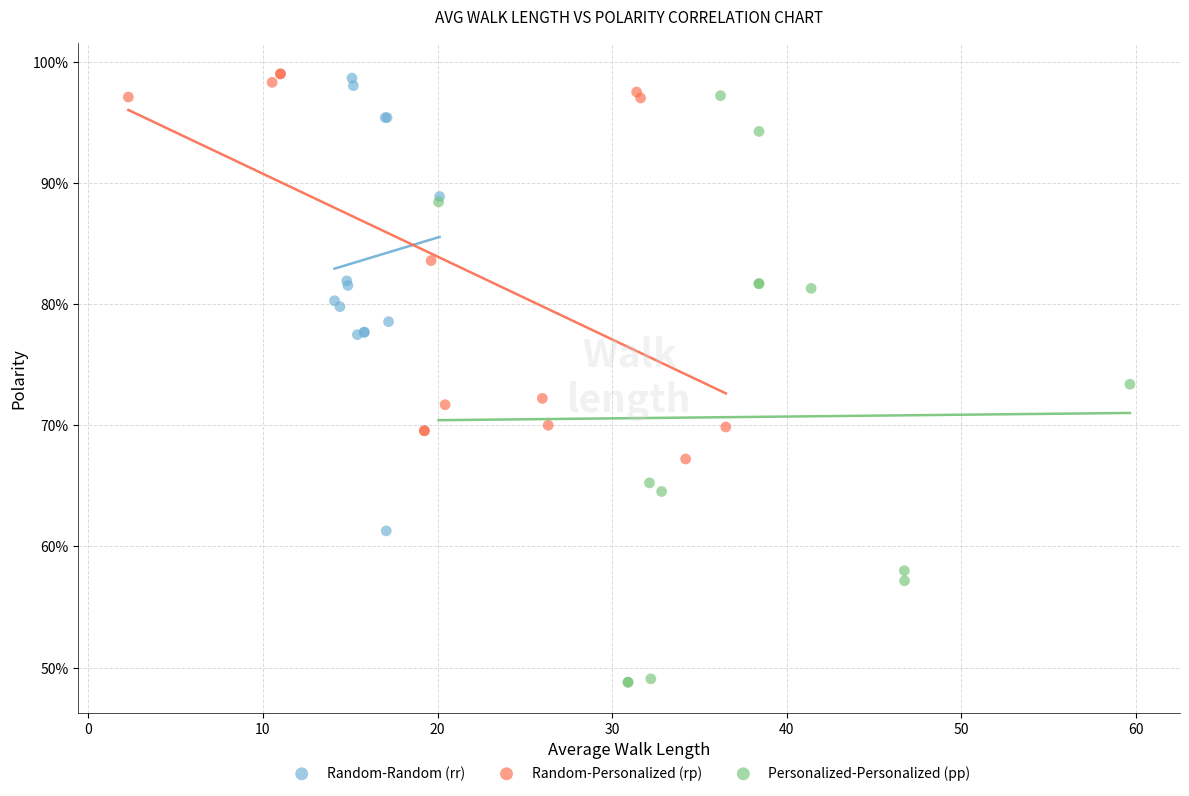

What are all the series names shown in the legend?

Random-Random (rr), Random-Personalized (rp), Personalized-Personalized (pp)